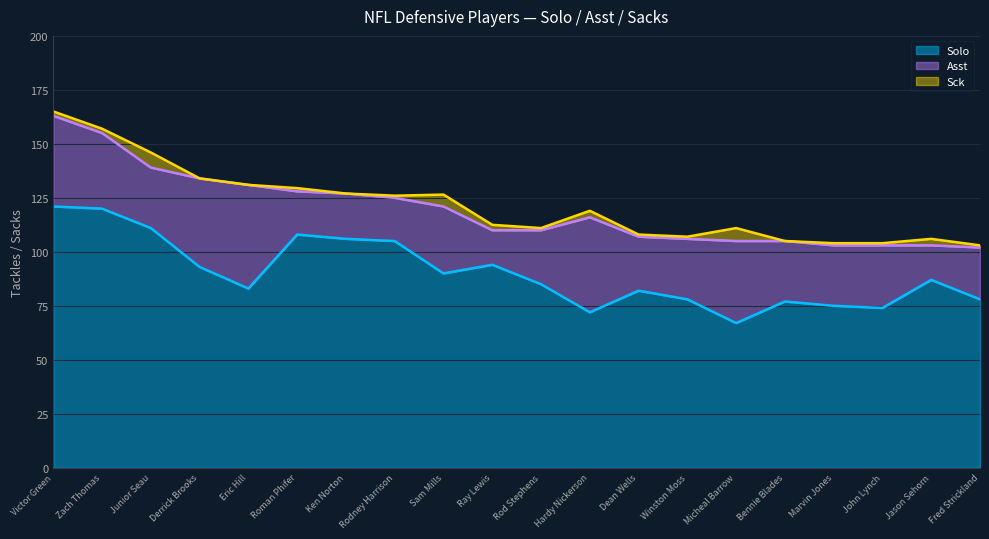

Which series has the widest spread of values?

Solo